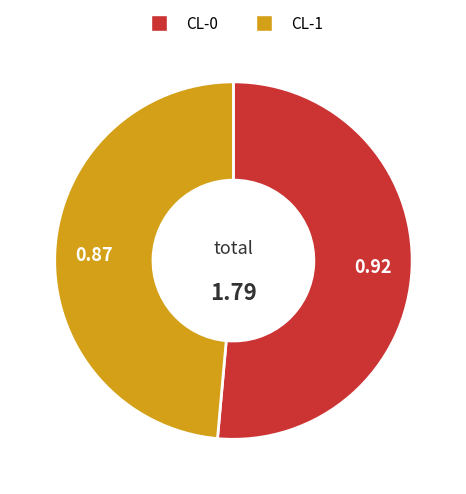

Between CL-1 and CL-0, which is larger?

CL-0